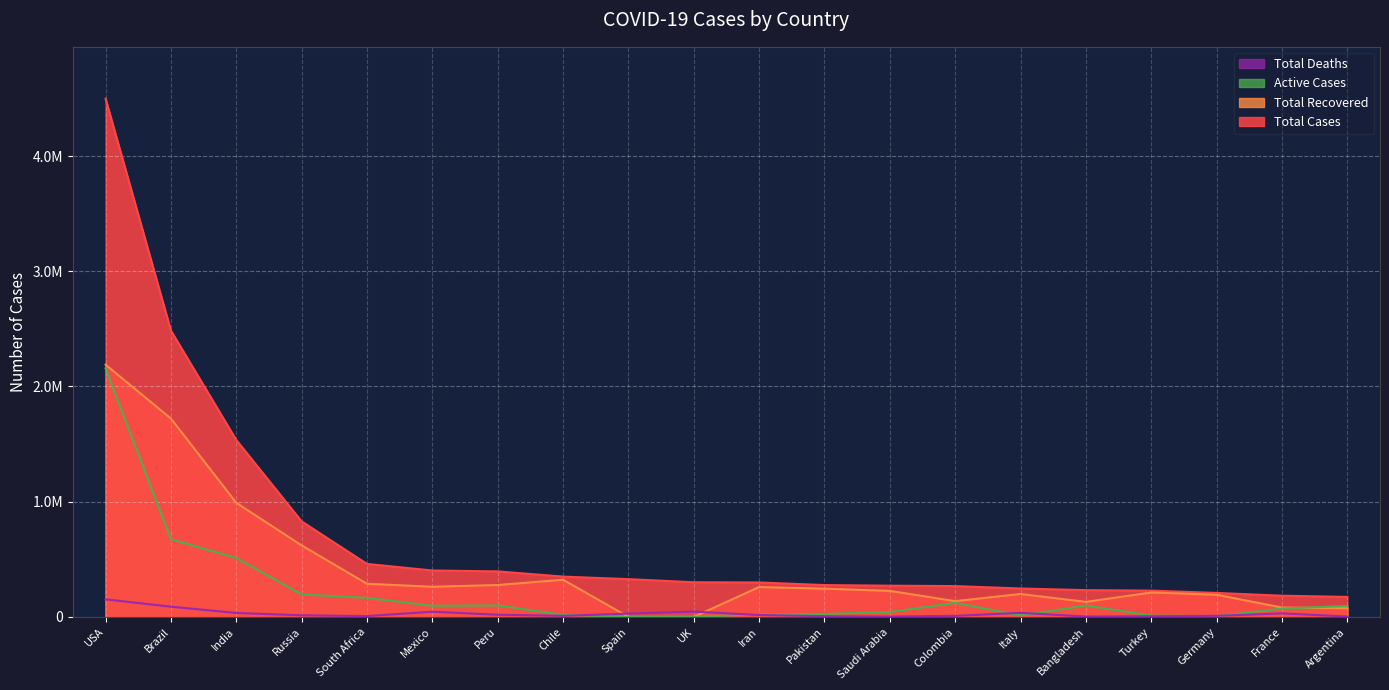

List the series in order of their peak value, highest first.

Total Cases, Total Recovered, Active Cases, Total Deaths